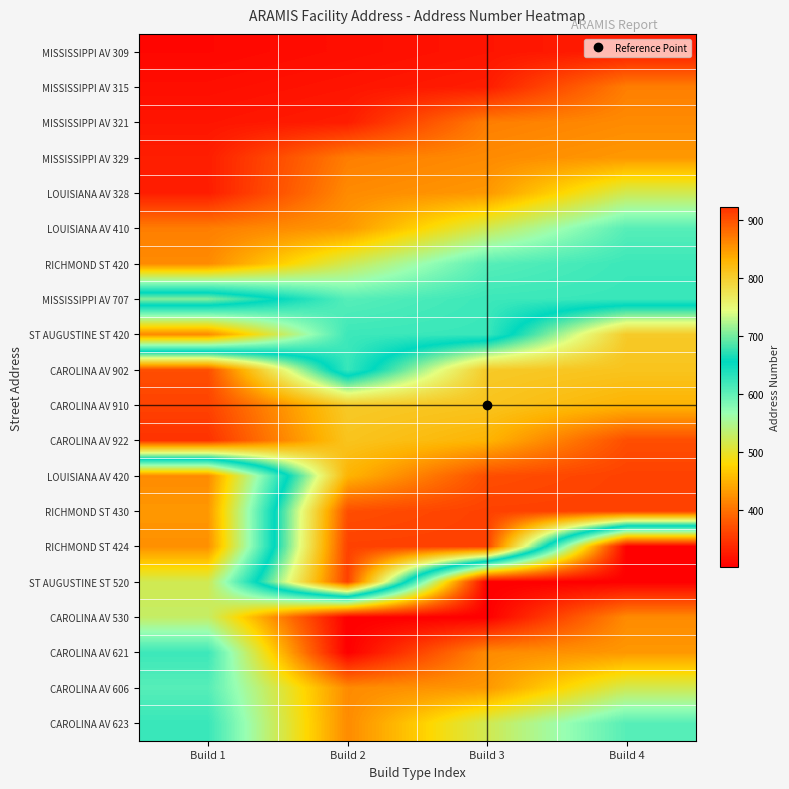

Which category has the highest value across all series?

Build 1